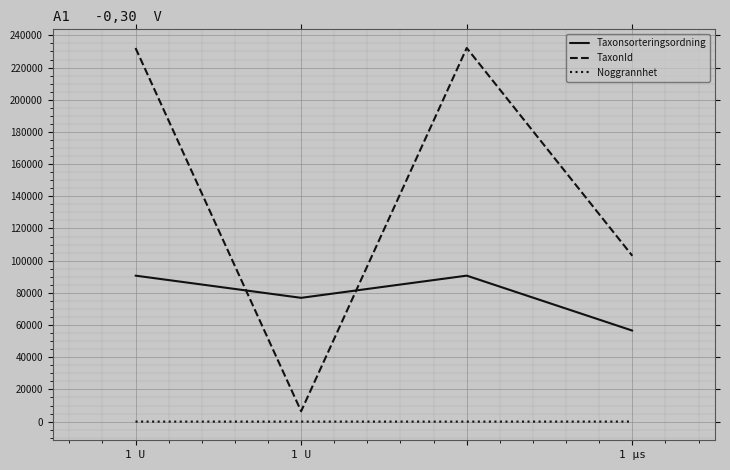

What is the difference between the second highest and minimum values in the TaxonId series?

225703